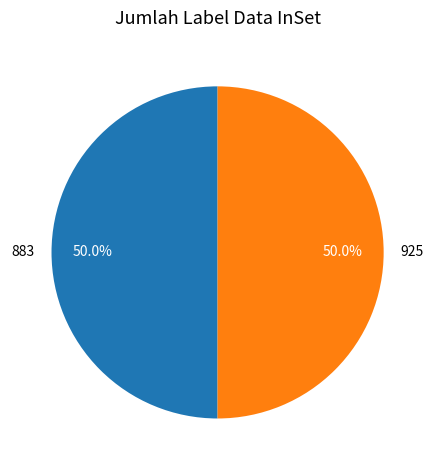

What is the ratio of the value at 883 to the value at 925?

1.0